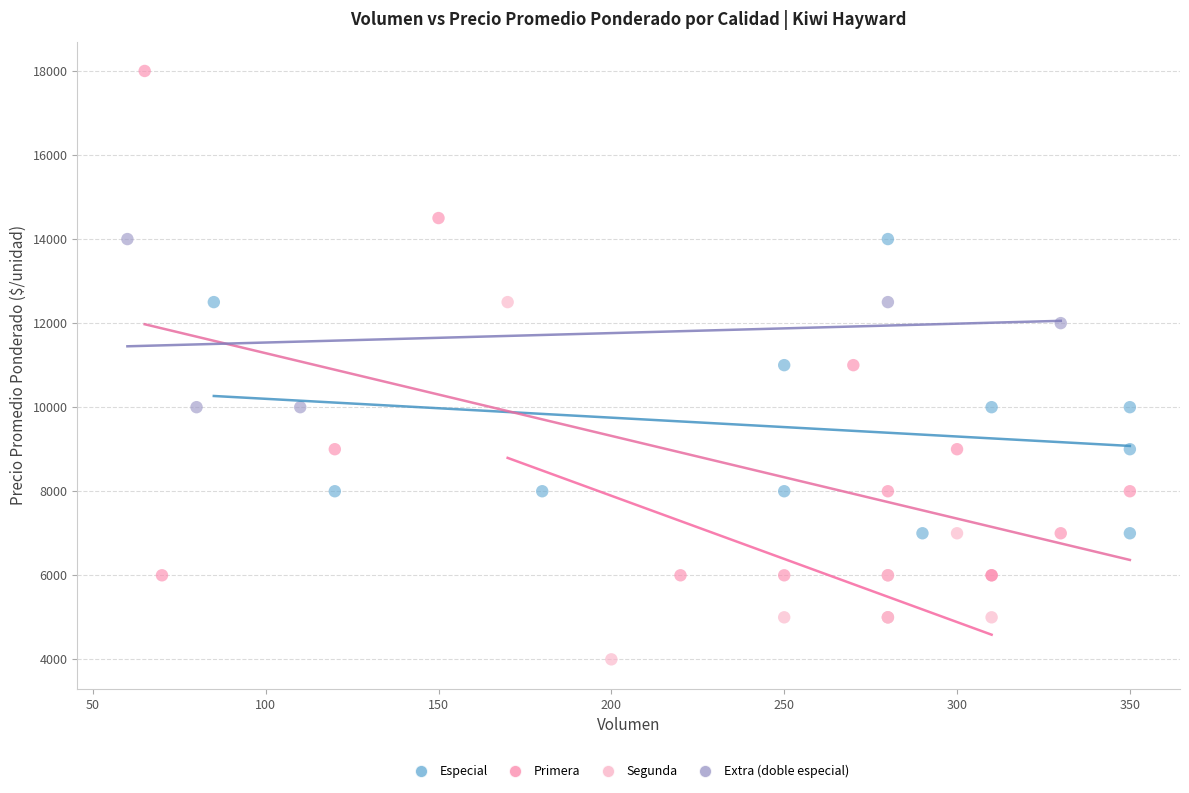

Which series has the widest spread of Y values?

Primera